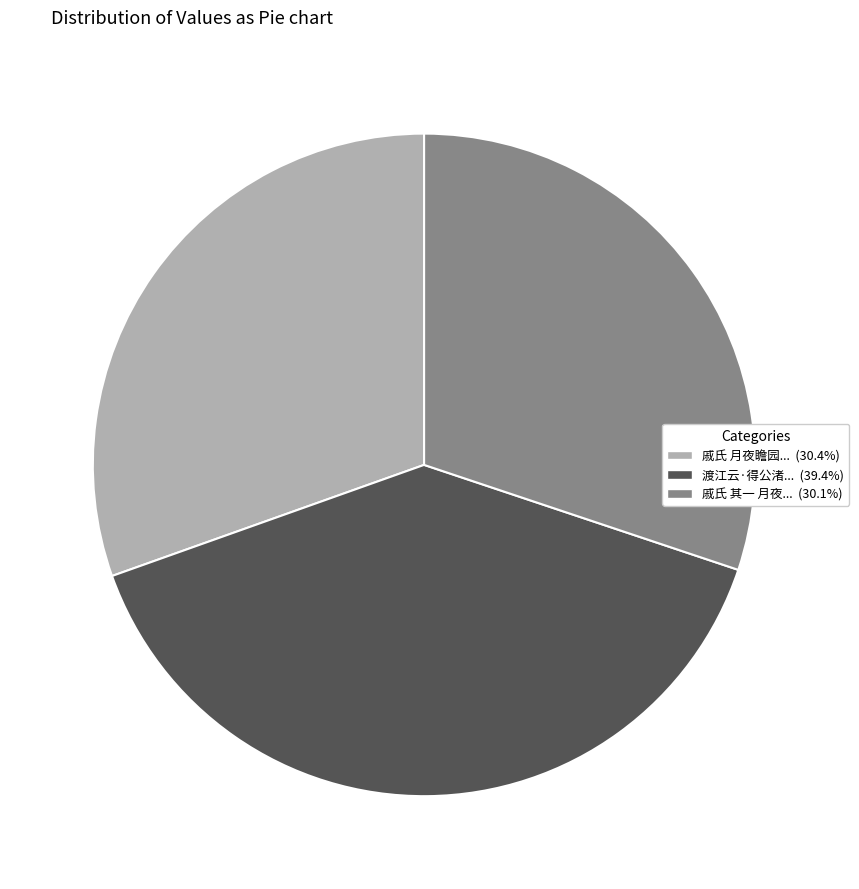

Does any single category account for the majority?

No